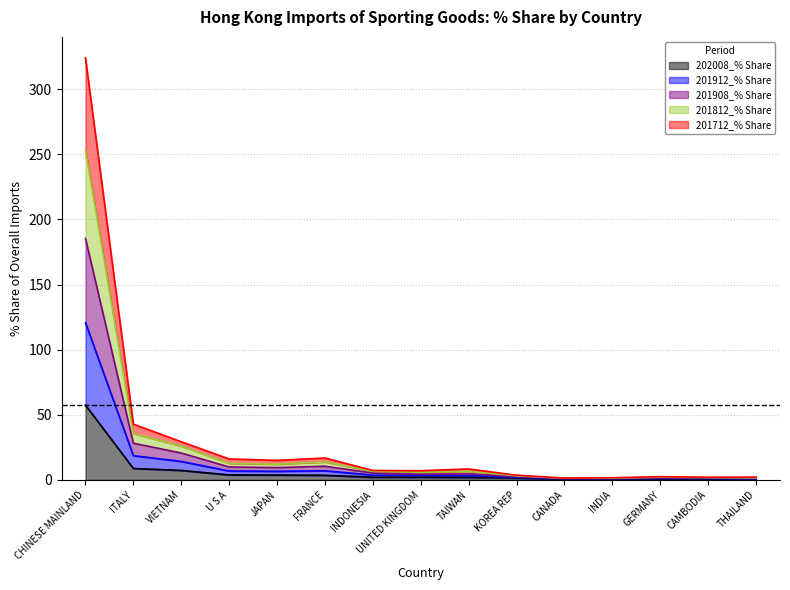

What is the highest value of the 202008_% Share series?

57.4